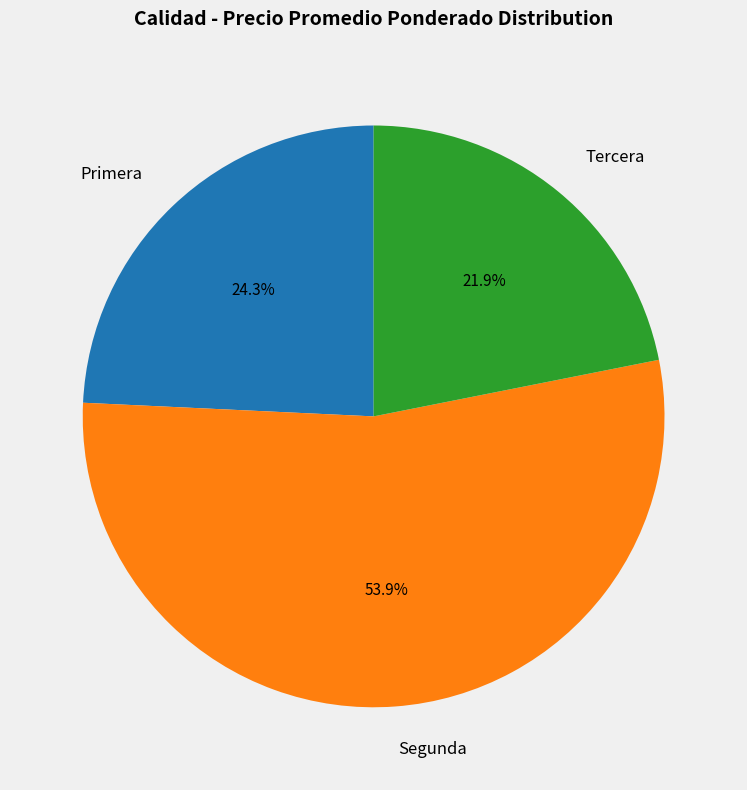

Is there a majority slice in this chart?

Yes